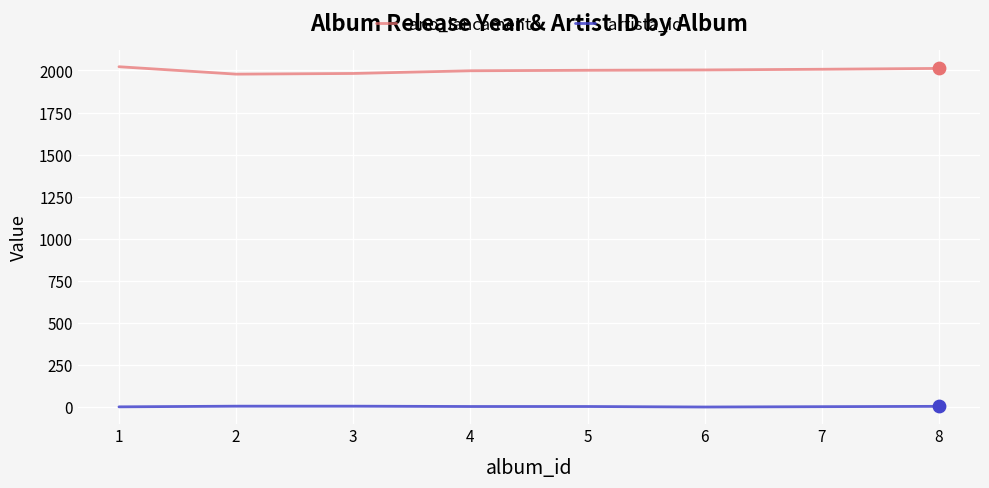

At how many categories does at least one series exceed 189?

8